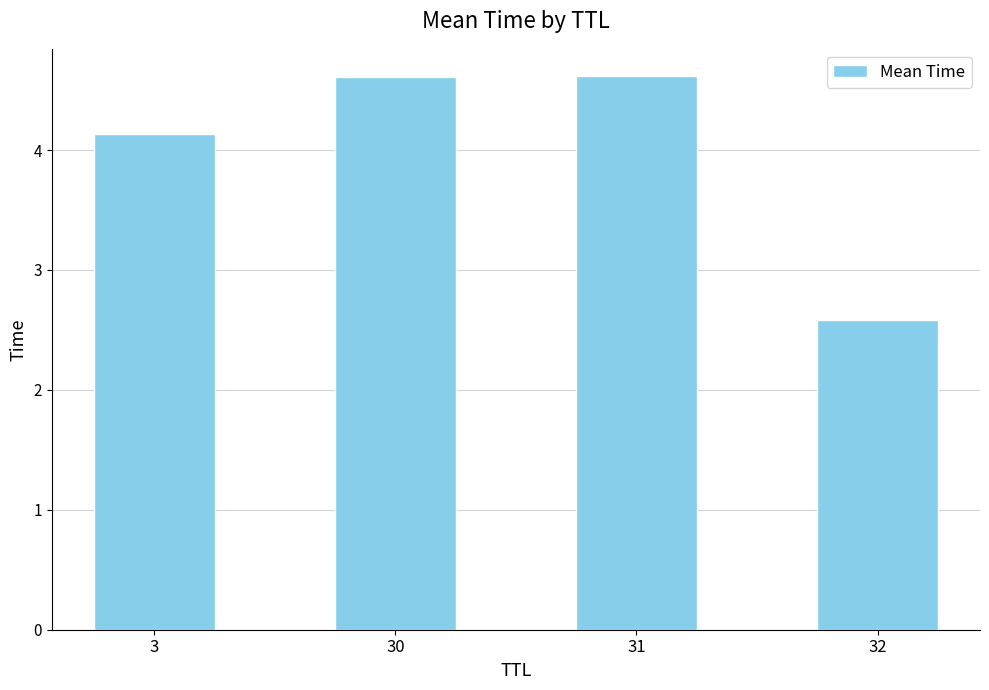

What is the approximate value at 32?

2.6